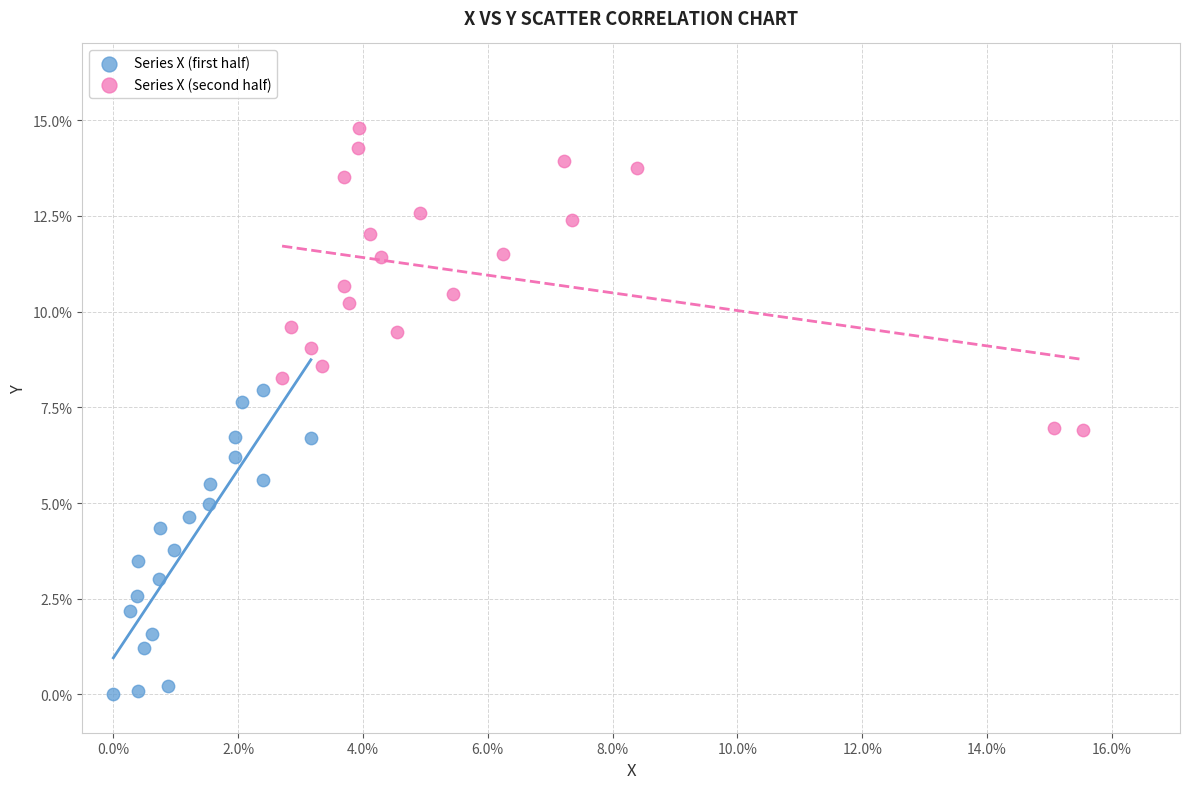

What are all the series names shown in the legend?

Series X (first half), Series X (second half)